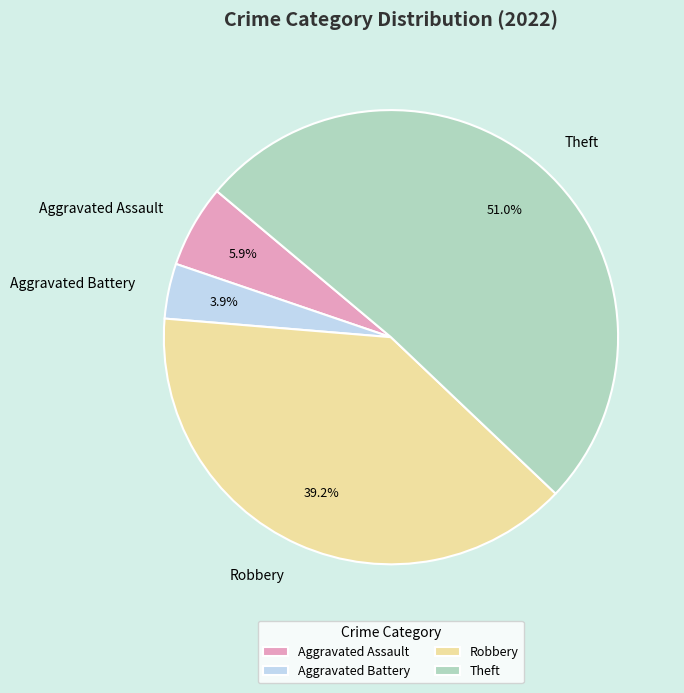

Which category has the smallest portion of the pie?

Aggravated Battery